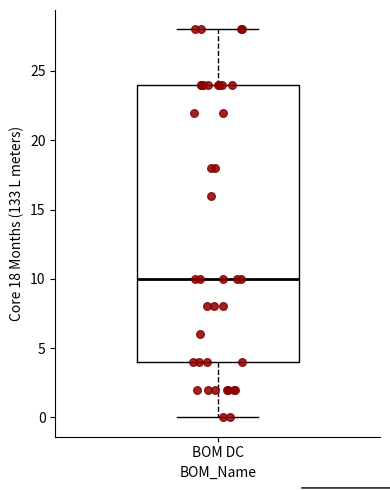

Read this box plot against the y-axis: the position of the median line, the range covered by the box, and the ends of both whiskers. The values are not printed on the chart, so give them approximately, as read against the axis.

median 10, box 4 to 24, whiskers 0 to 28